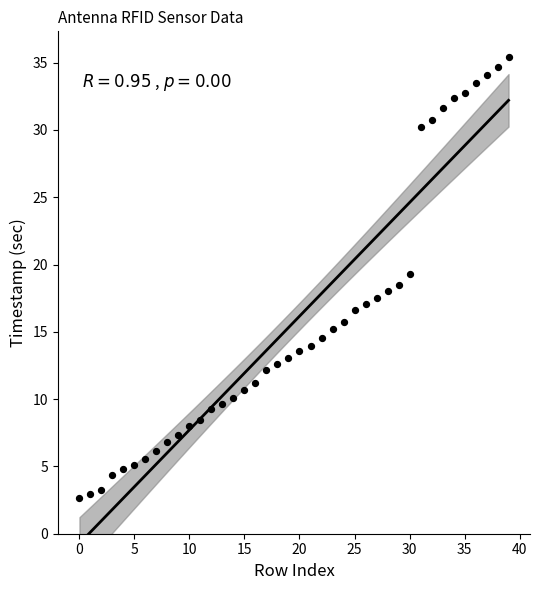

What is the range of Y values (max minus min)?

32.8